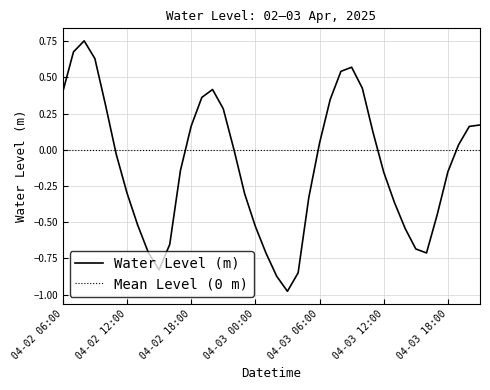

Reading left to right, what are all the values shown in this chart?

0.4	0.7	0.8	0.6	0.3	-0.0	-0.3	-0.5	-0.7	-0.8	-0.7	-0.1	0.2	0.4	0.4	0.3	0.0	-0.3	-0.5	-0.7	-0.9	-1.0	-0.8	-0.3	0.0	0.3	0.5	0.6	0.4	0.1	-0.2	-0.4	-0.5	-0.7	-0.7	-0.4	-0.2	0.0	0.2	0.2